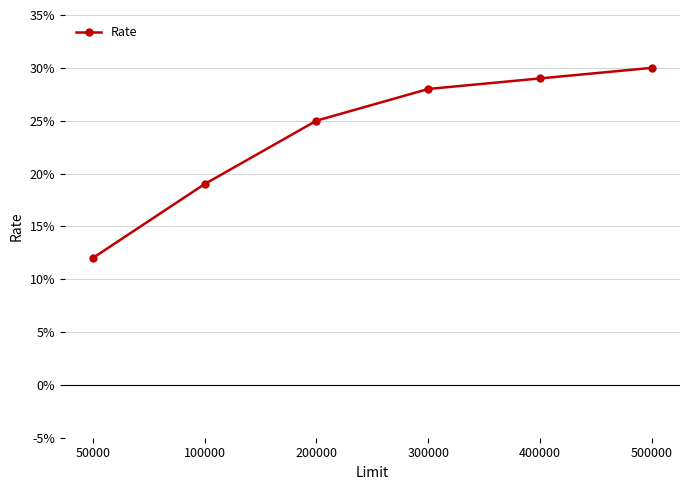

List the labels in order of value, smallest first.

50000, 100000, 200000, 300000, 400000, 500000